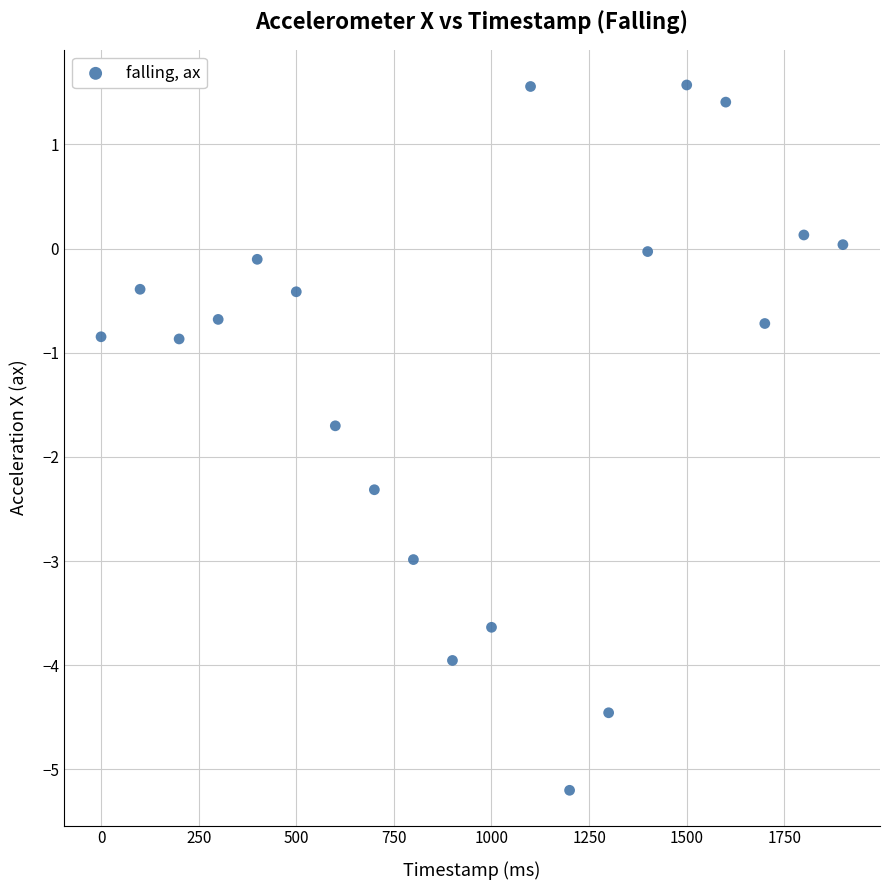

What is the range of Y values (max minus min)?

6.8